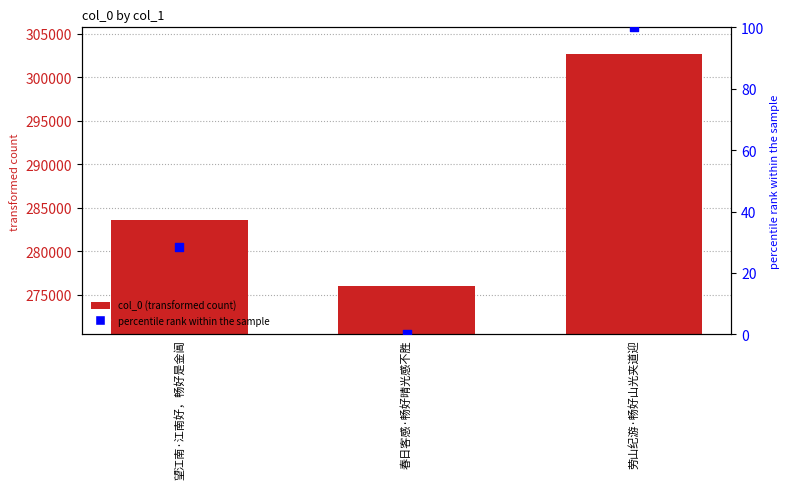

Which series contains the highest Y value?

col_0